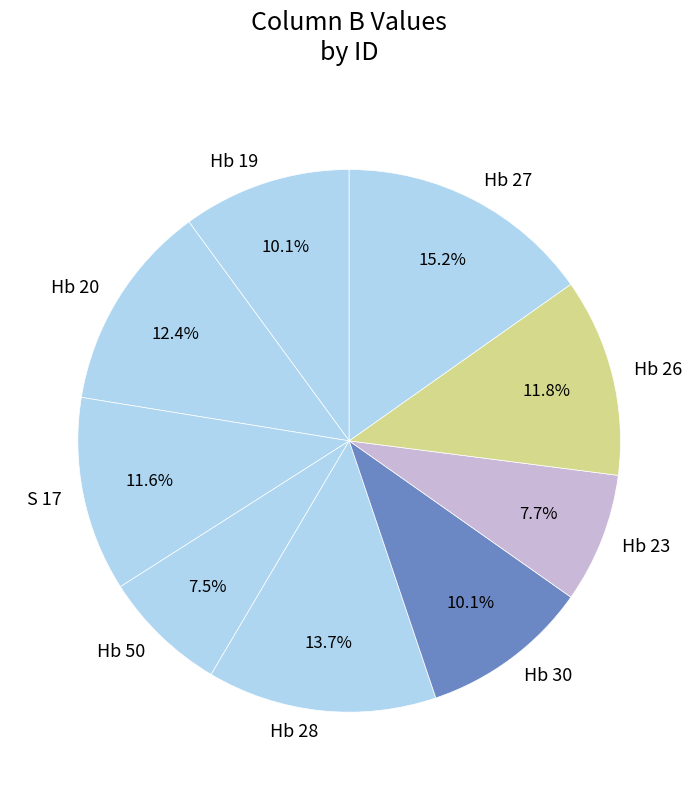

To the nearest percent, what portion does Hb 28 represent?

14%